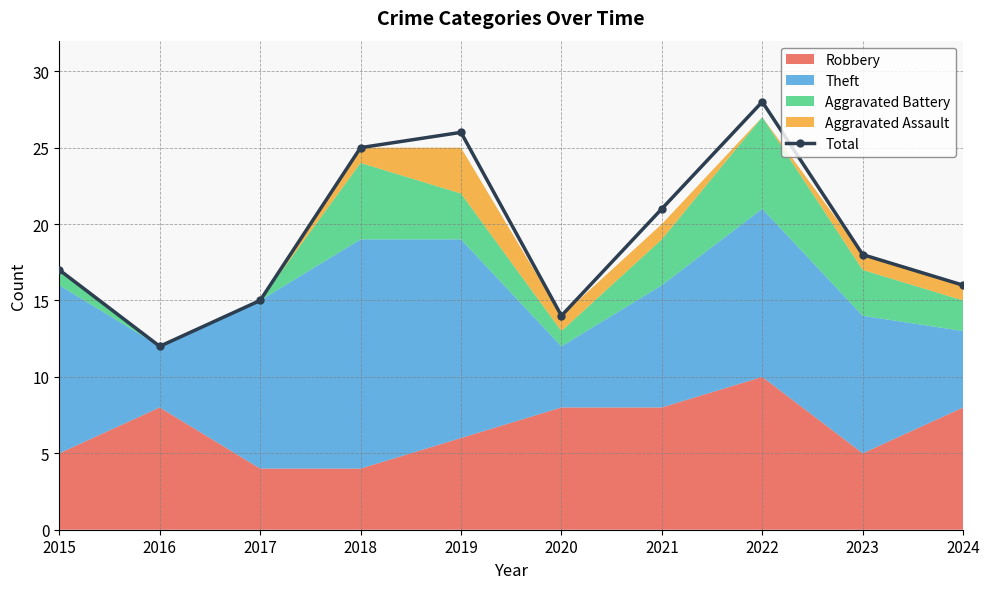

What is the change in value from 2019 to 2021?

-5